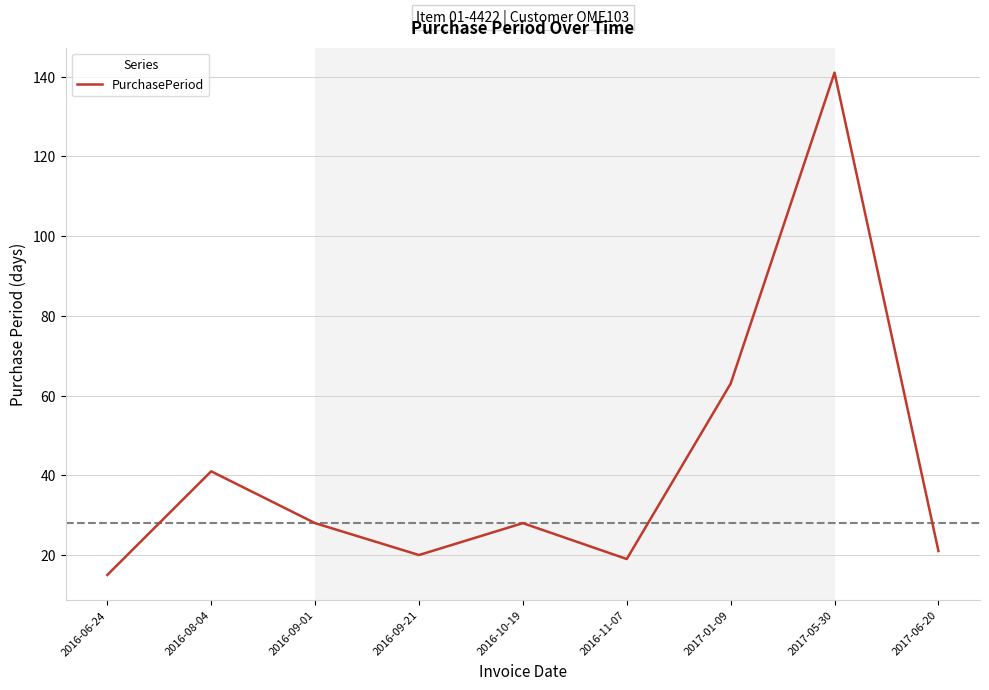

What is the smallest value displayed?

15